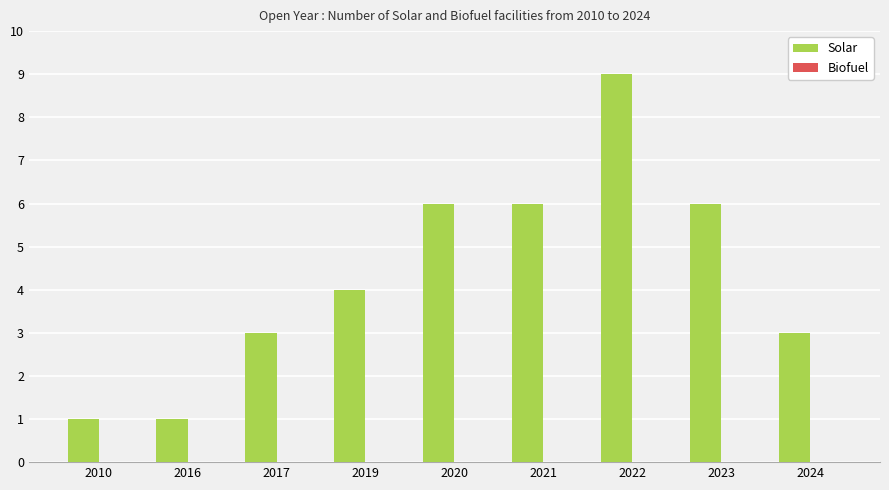

Are the bars horizontal?

No